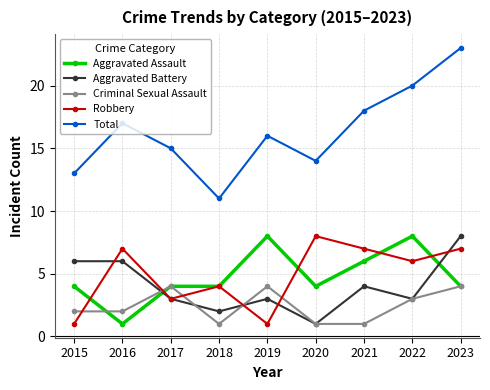

At which category is the sum across all series the highest?

2023